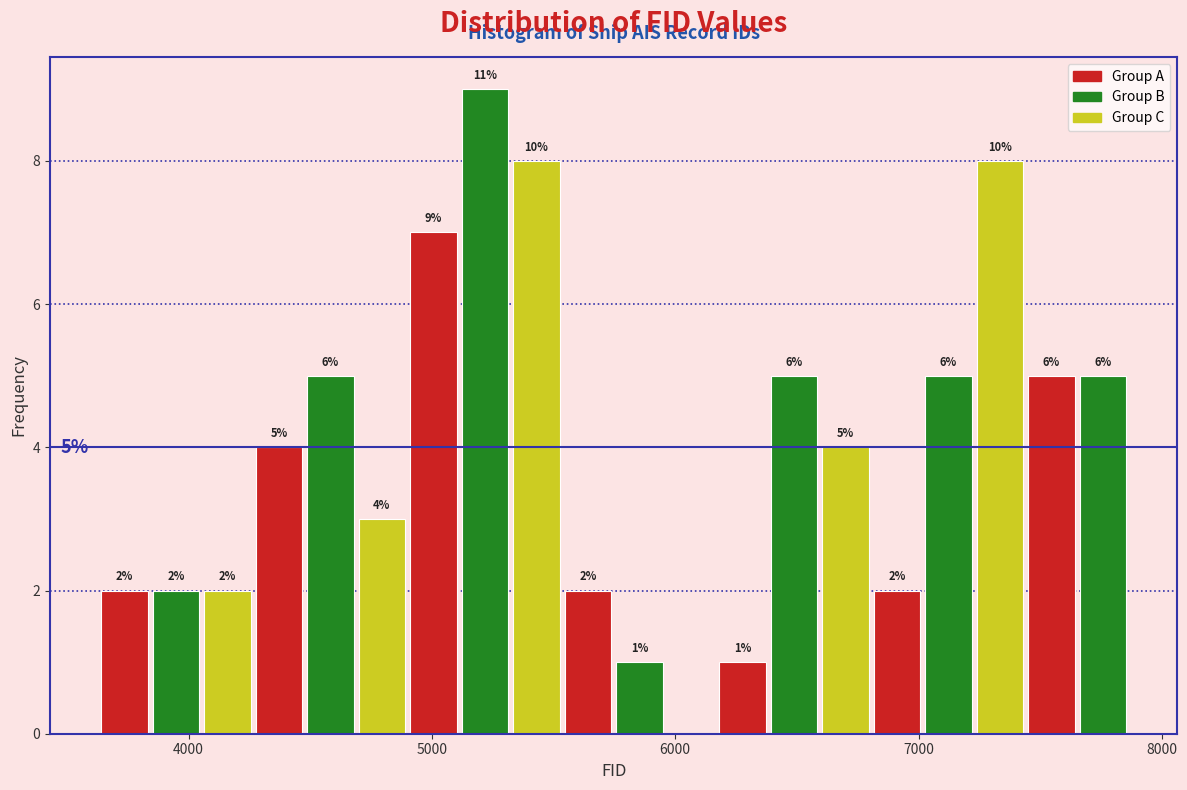

Read against the x-axis, roughly where is the centre of the tallest bar?

5200